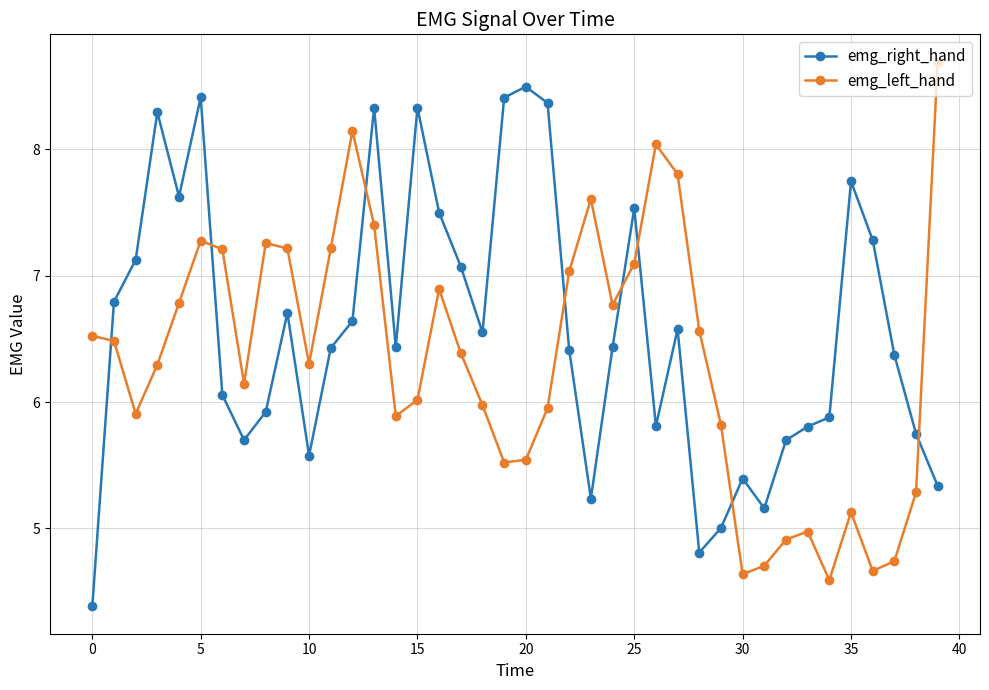

Count the number of categories in the chart.

40